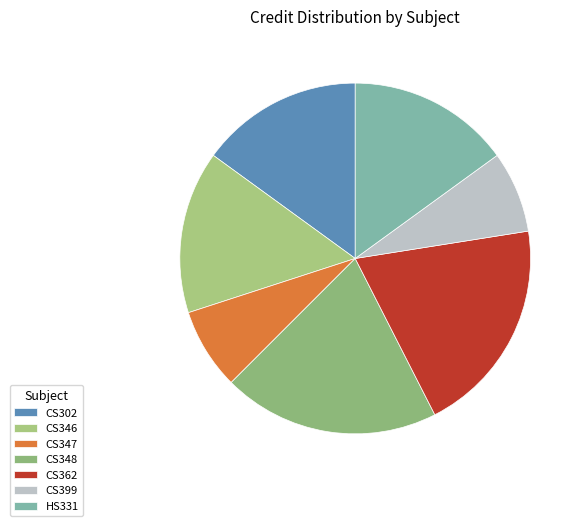

How many slices are in this pie chart?

7